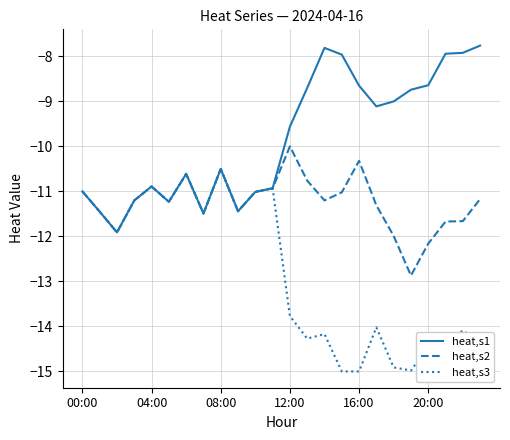

List the series in order of their peak value, highest first.

heat,s1, heat,s2, heat,s3